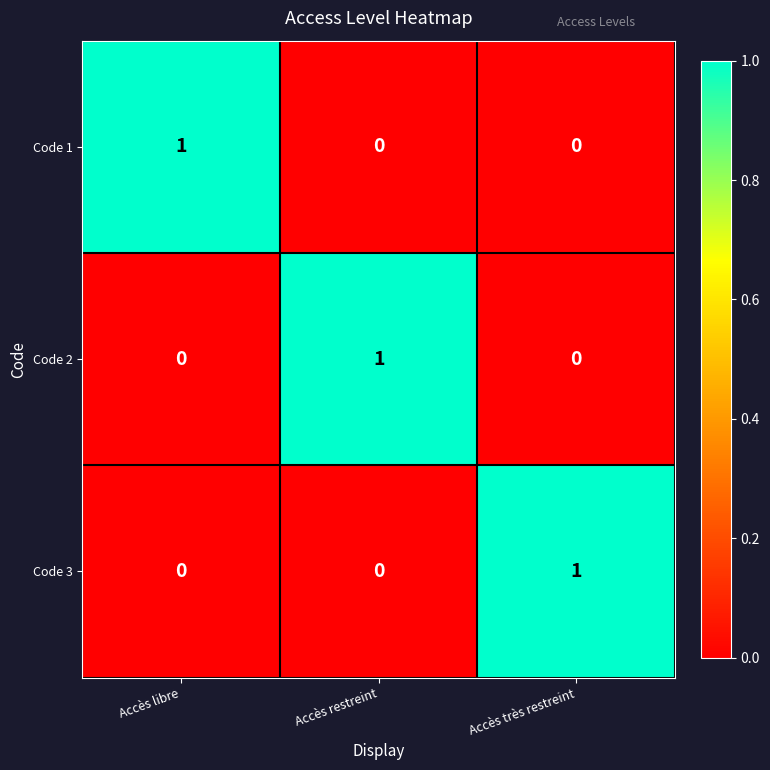

Count the Code 2 values in the range 0 to 1.

3